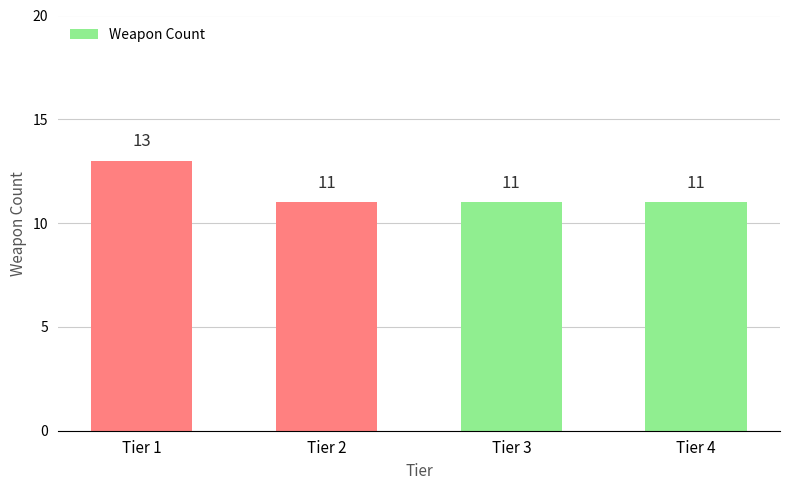

What is the minimum value shown in the chart?

11